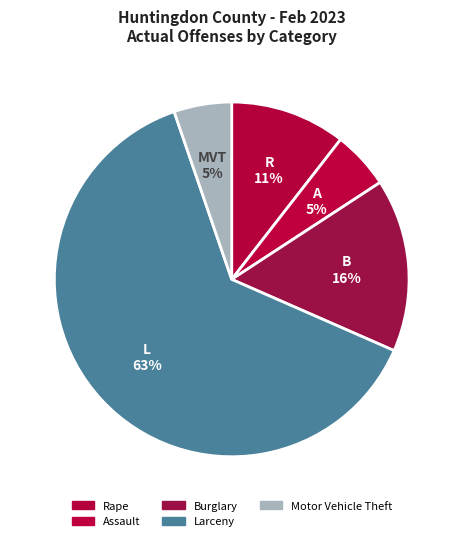

Do Motor Vehicle Theft and Burglary together represent more than half of the pie?

No